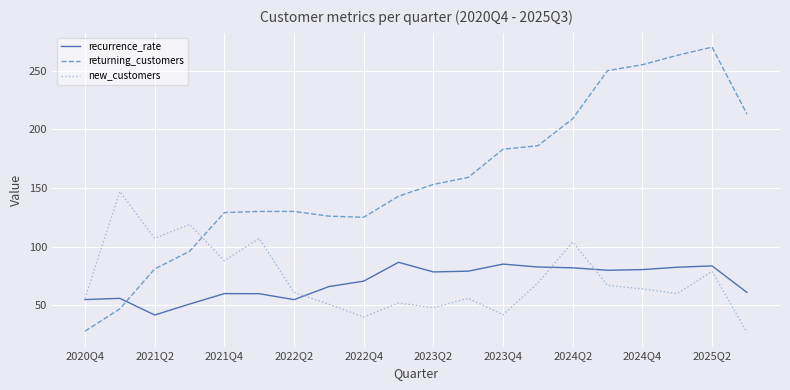

Which series has the largest total across all categories?

returning_customers